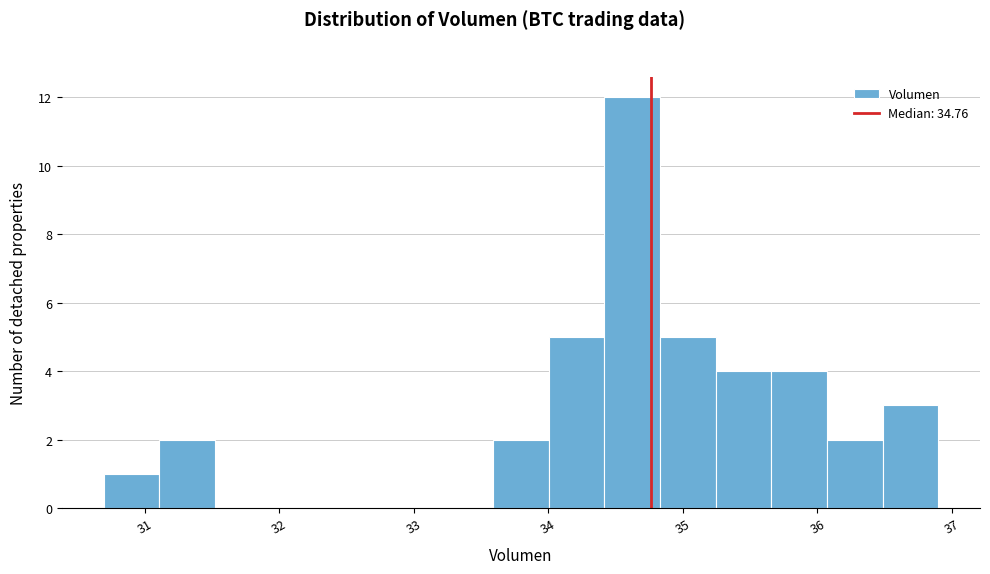

Which range on the x-axis has the tallest bar?

34.4 to 34.8